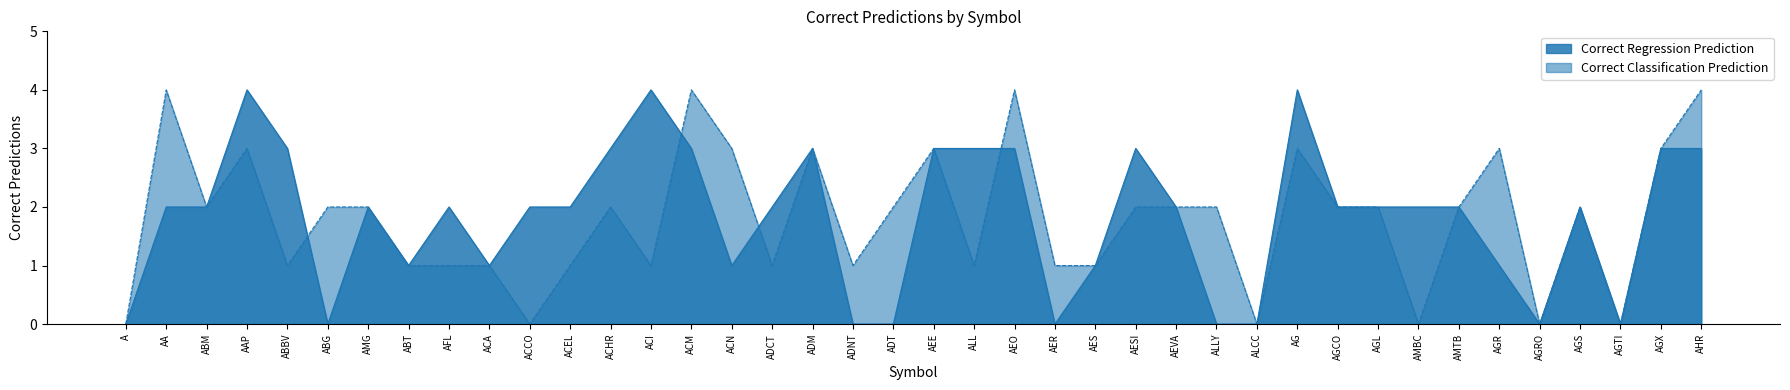

Reading left to right, list all the values displayed in this chart.

Correct Regression Prediction: 0	2	2	4	3	0	2	1	2	1	2	2	3	4	3	1	2	3	0	0	3	3	3	0	1	3	2	0	0	4	2	2	2	2	1	0	2	0	3	3
Correct Classification Prediction: 0	4	2	3	1	2	2	1	1	1	0	1	2	1	4	3	1	3	1	2	3	1	4	1	1	2	2	2	0	3	2	2	0	2	3	0	2	0	3	4